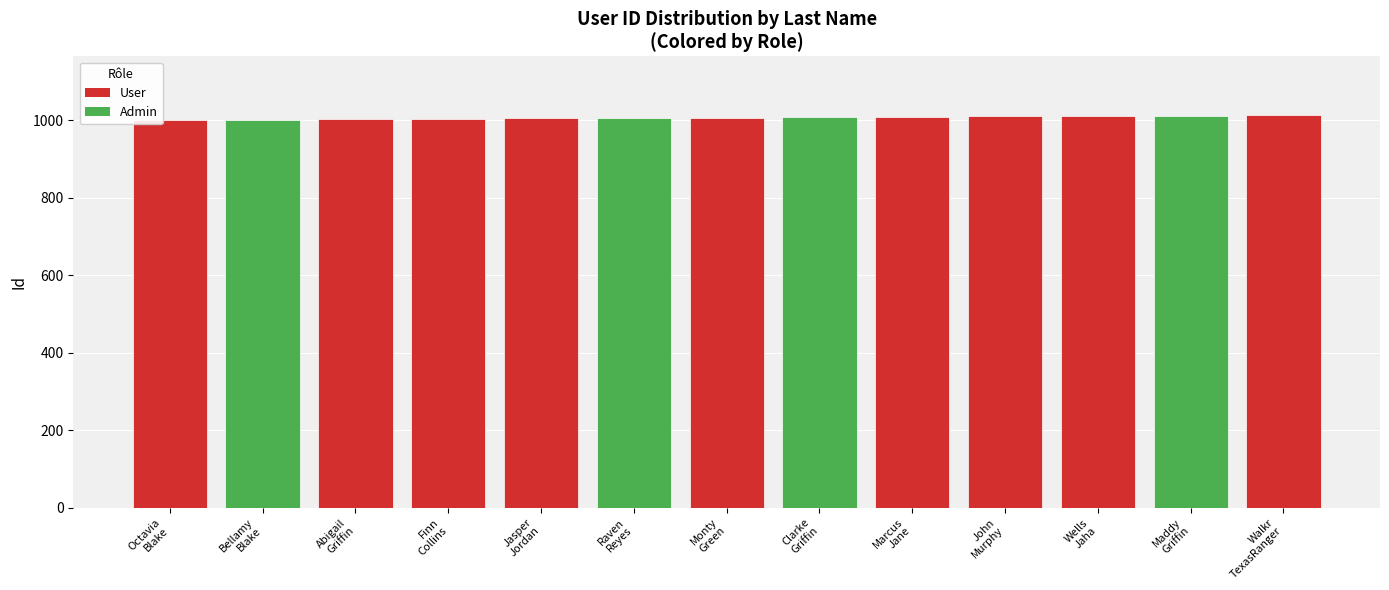

What is the difference between the maximum and minimum values?

12